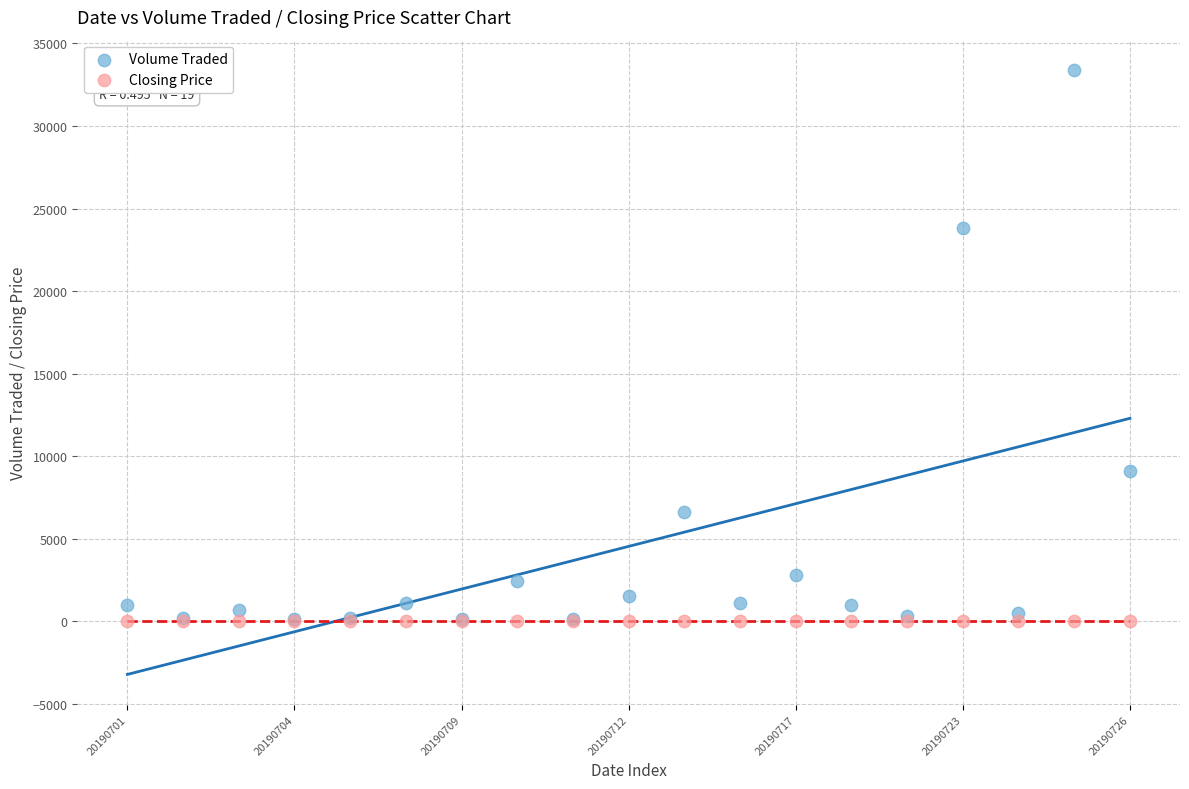

Which series contains the highest Y value?

Volume Traded